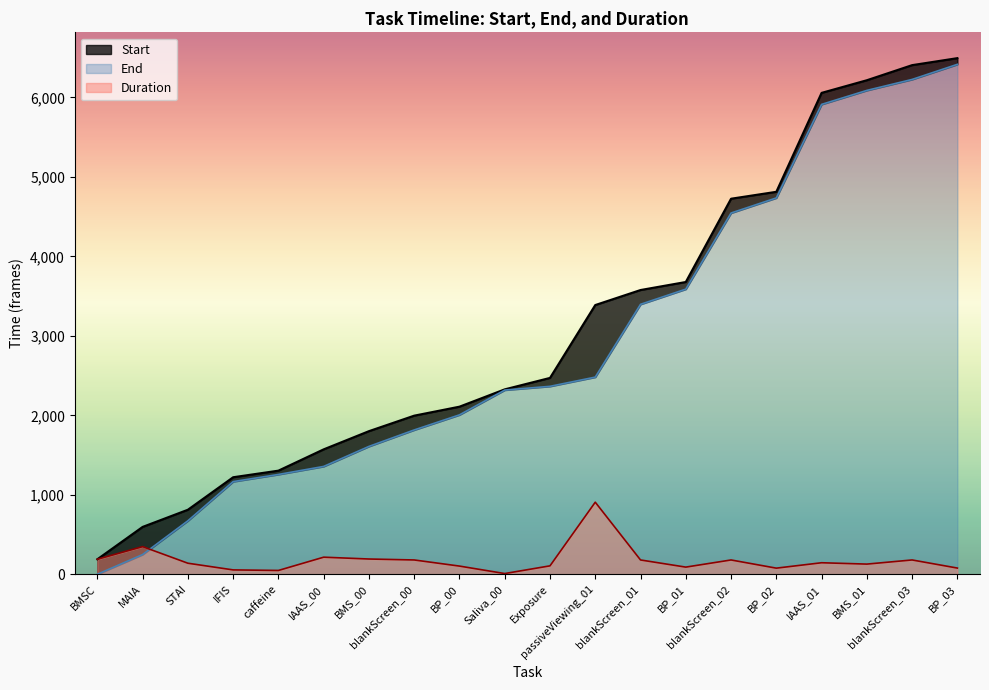

At which category does Duration reach its first local valley?

caffeine